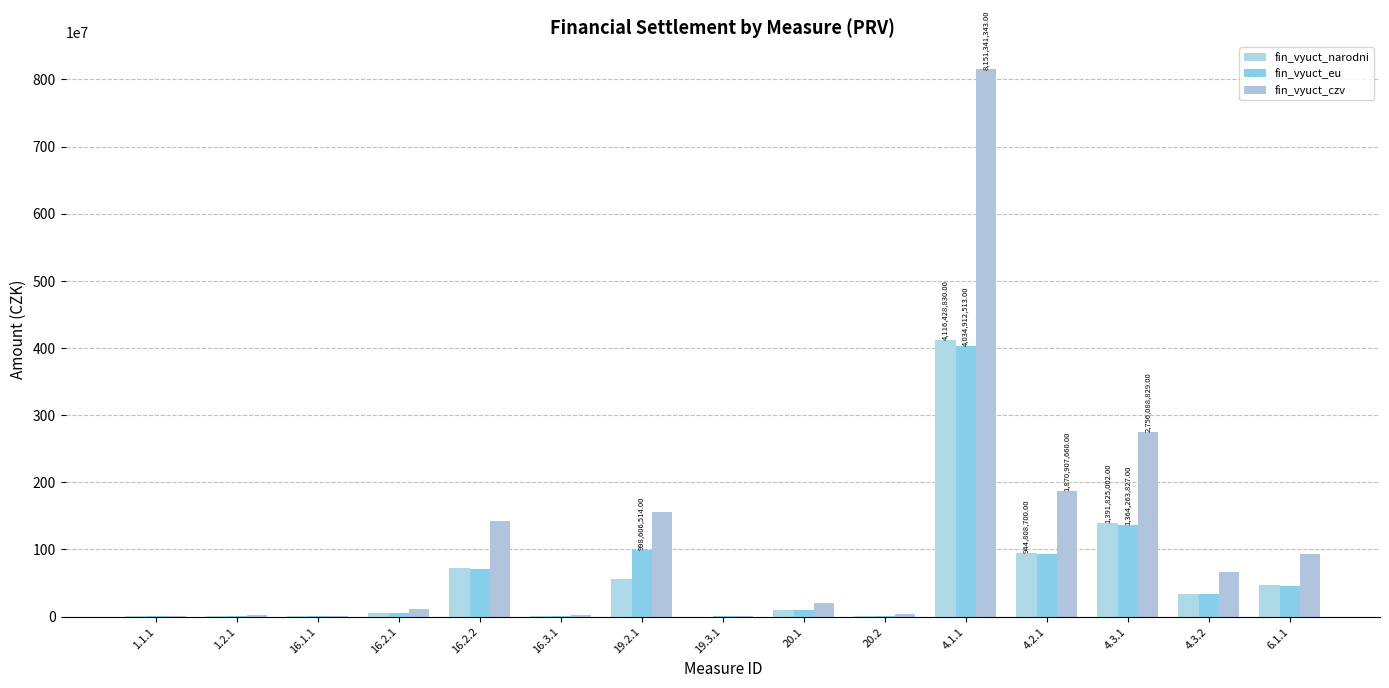

How many series are shown in this chart?

3